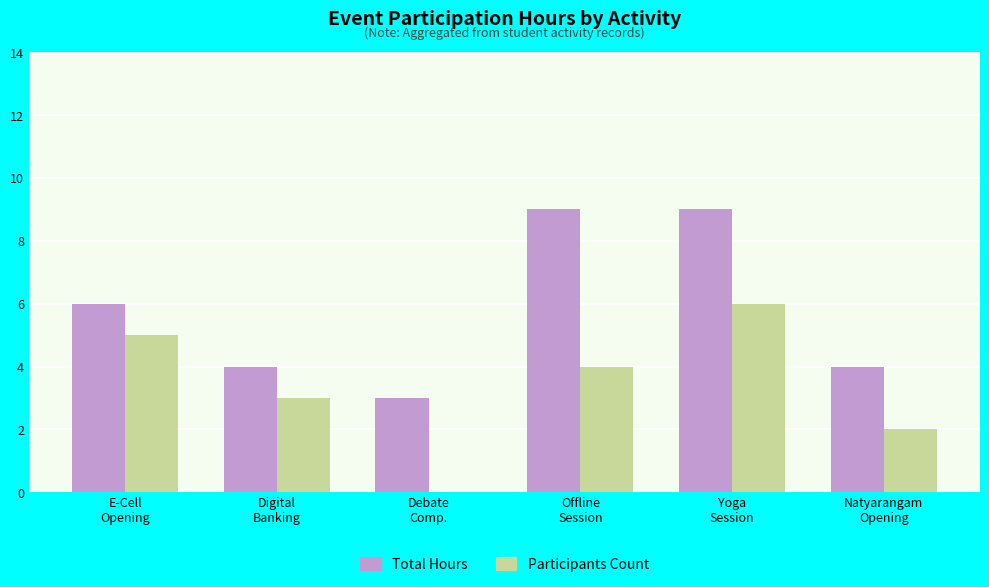

What is the greatest value displayed?

9